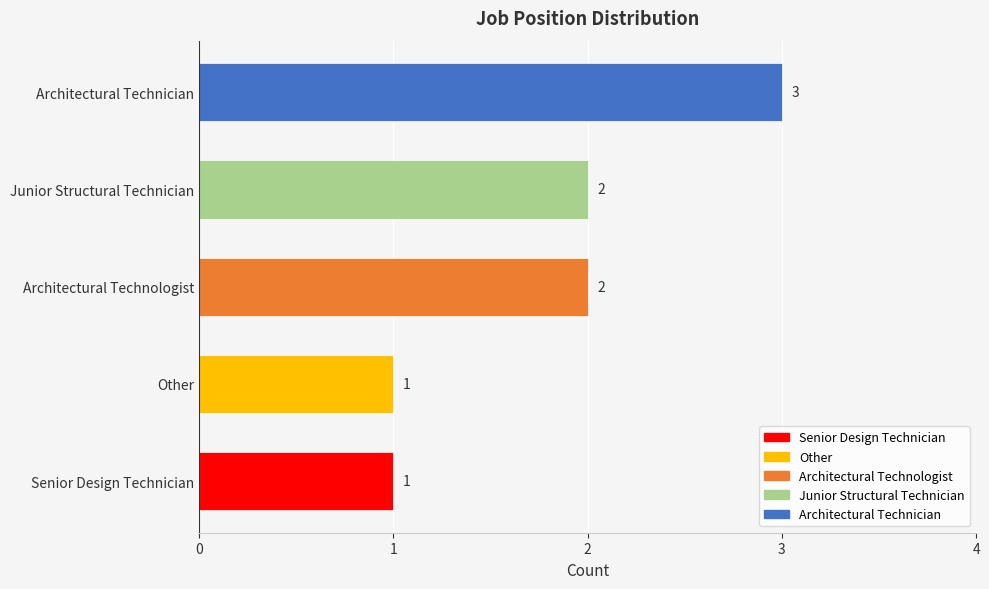

Which has a higher value, Other or Architectural Technician?

Architectural Technician